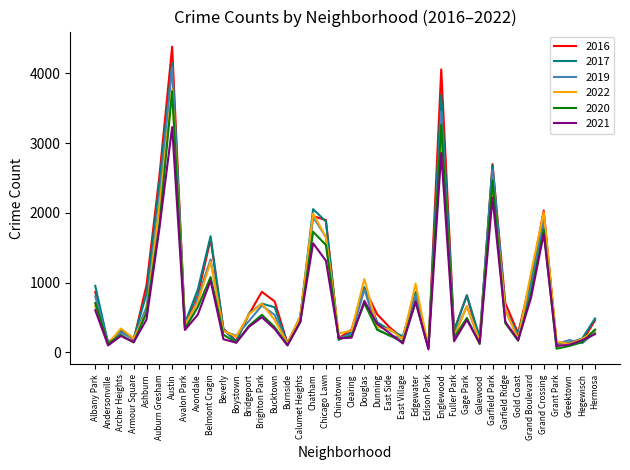

Which series has the widest spread of values?

2016